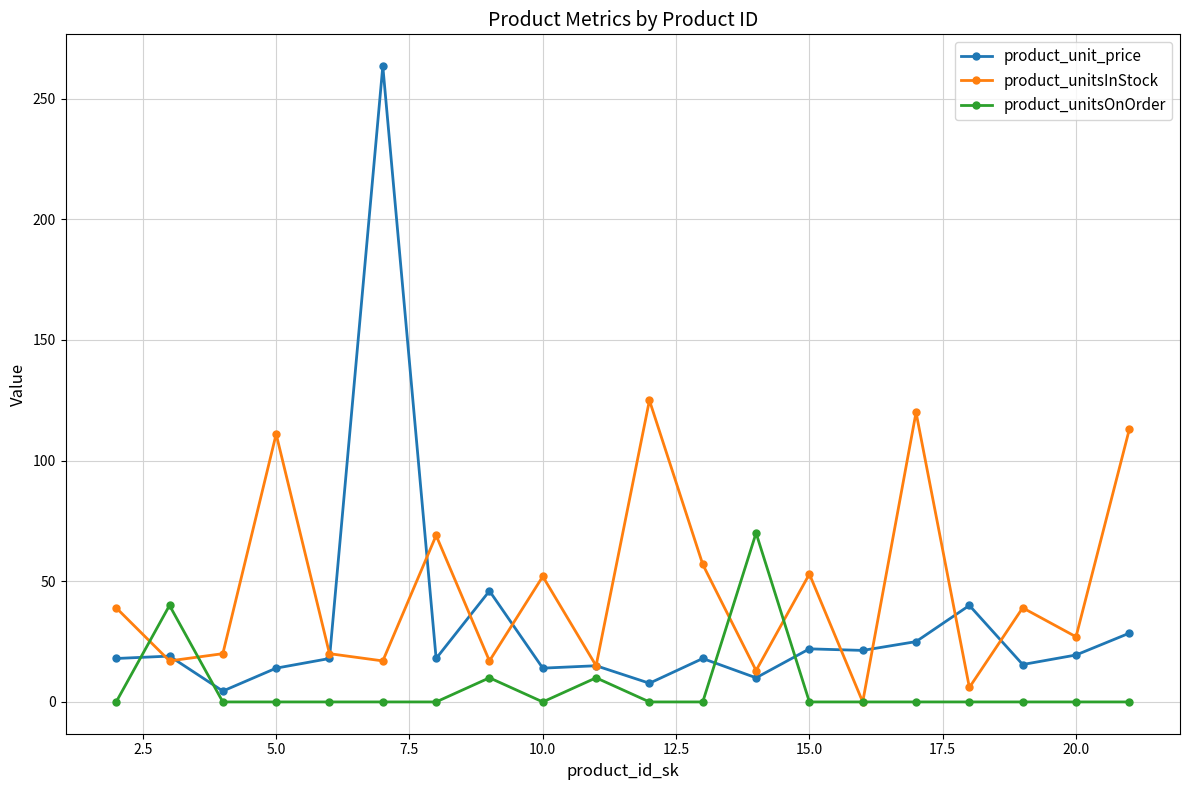

True or false: product_unitsInStock has more than 2 points higher than both neighbors.

True